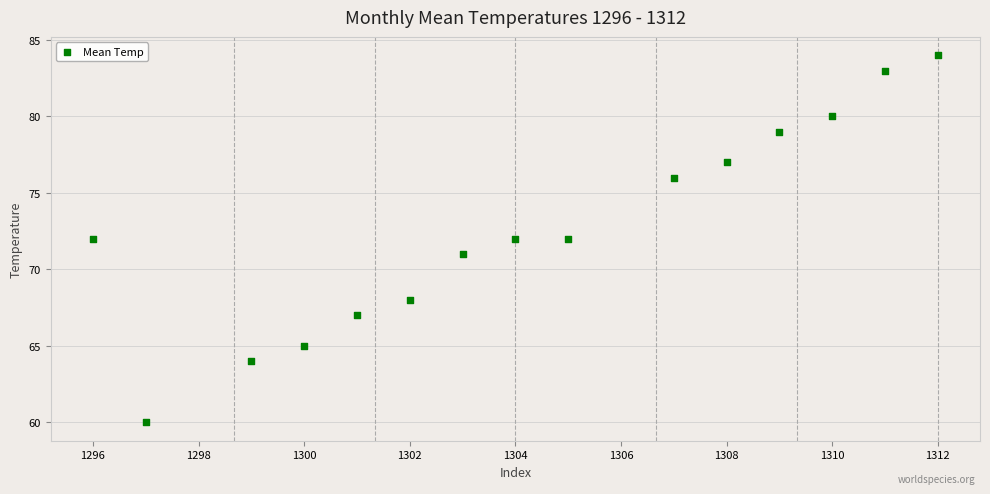

What is the range of Y values (max minus min)?

24